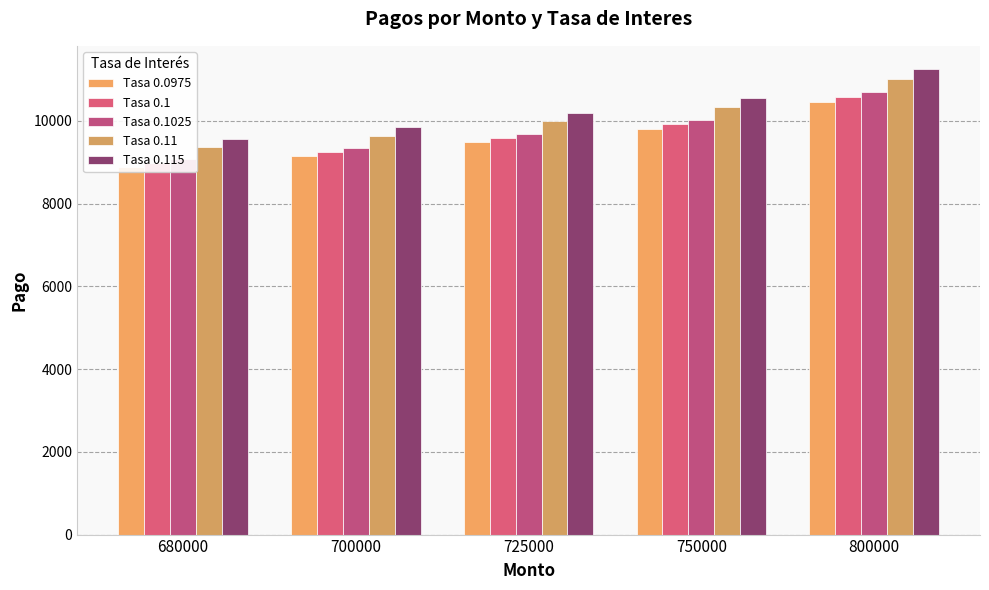

What is the difference between the highest and lowest values at 680000?

668.1